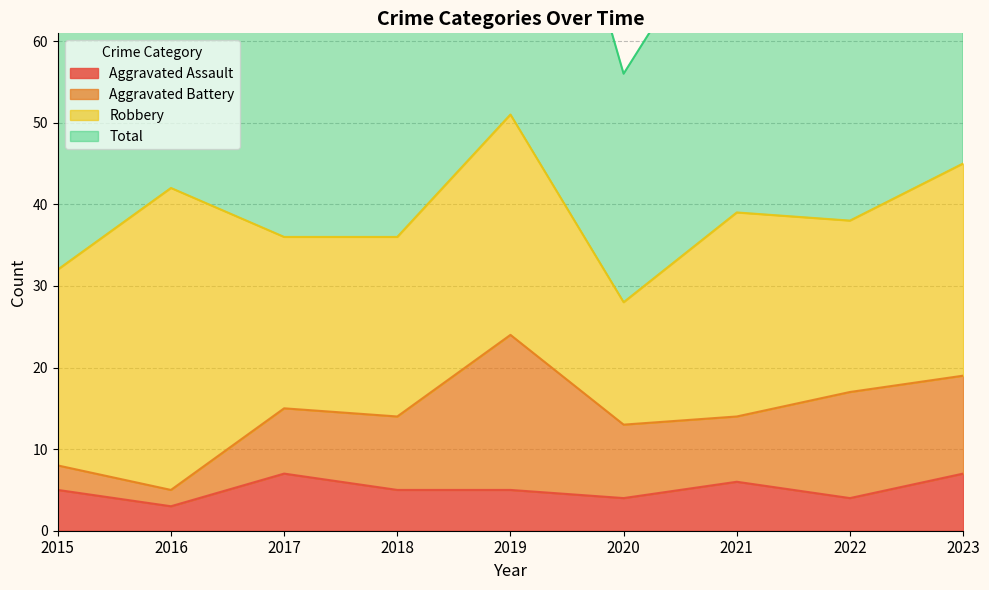

True or false: Total has a value of 72 at 2017.

True